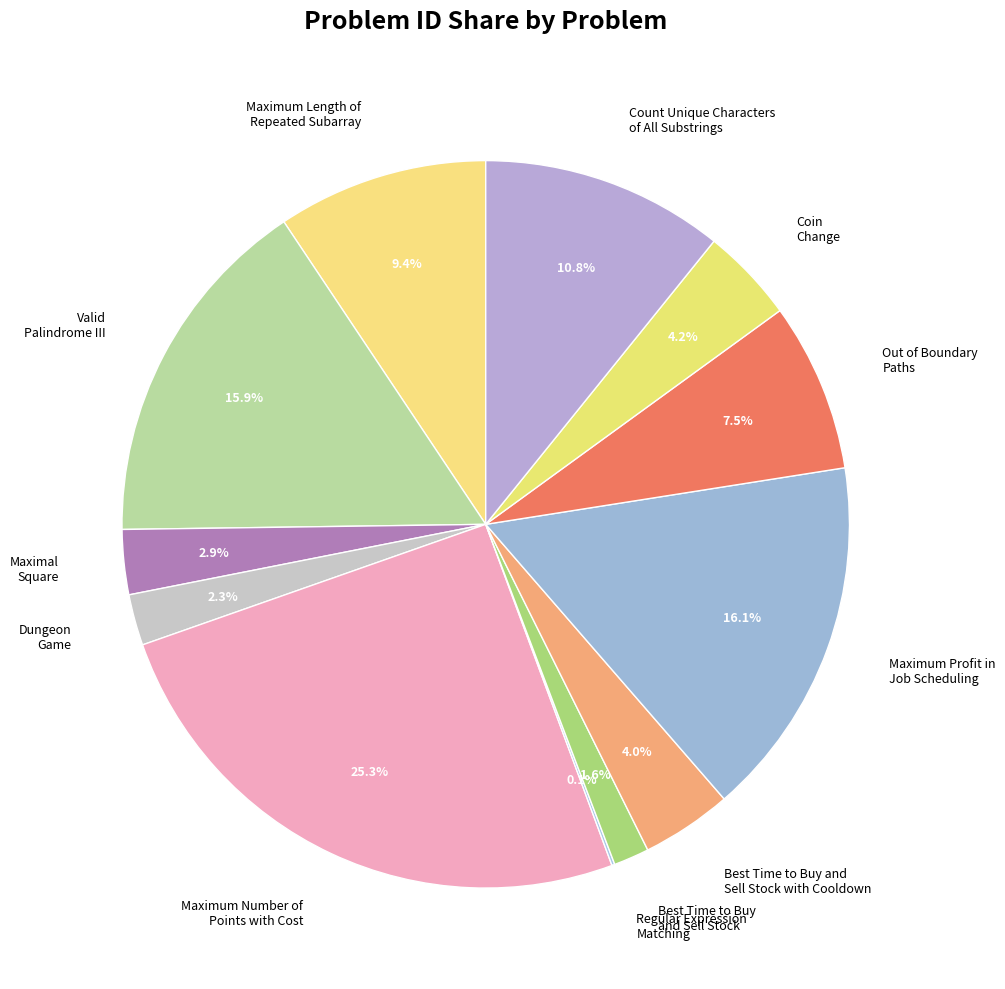

How much of the chart is everything except Coin Change?

95.8%